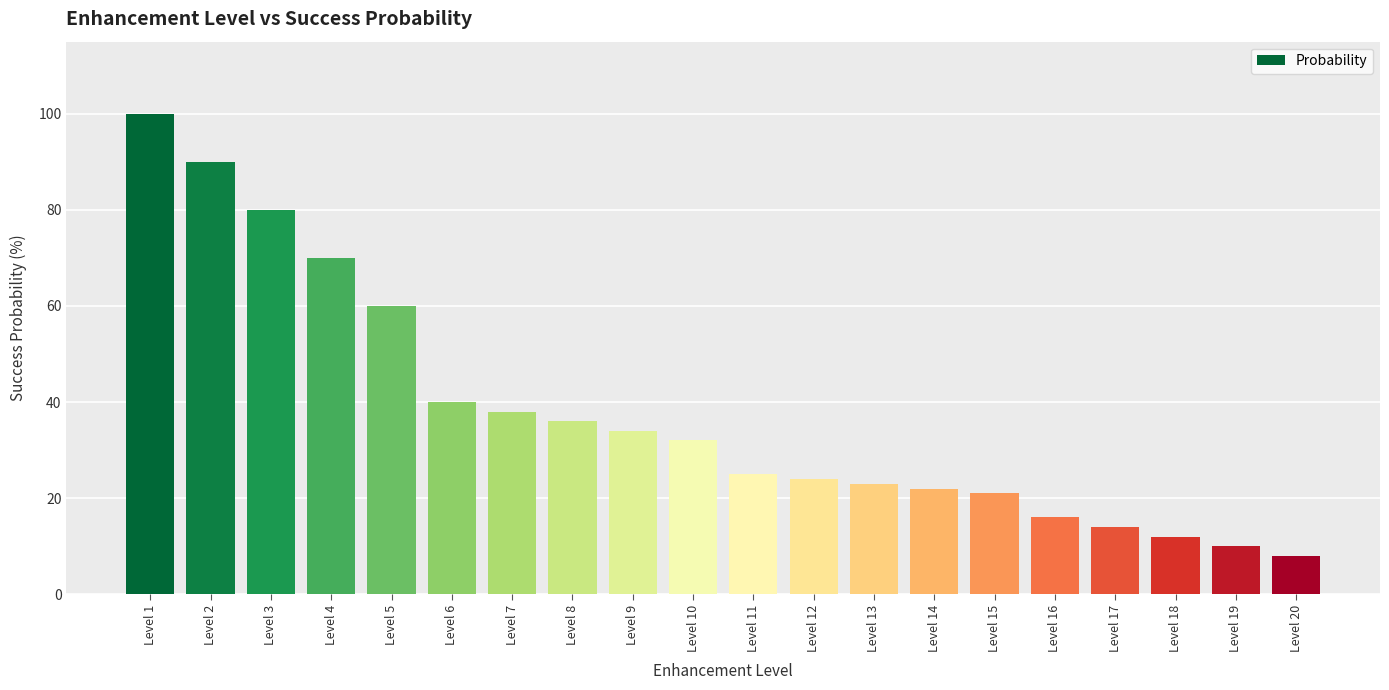

Where is the data nearest to the value 54?

Level 5